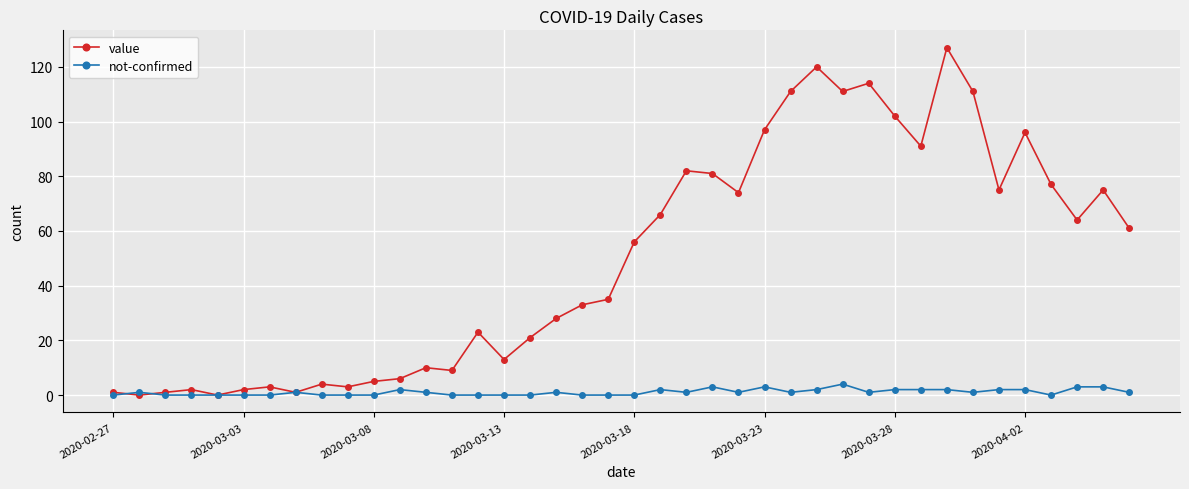

What is the highest value of the not-confirmed series?

4